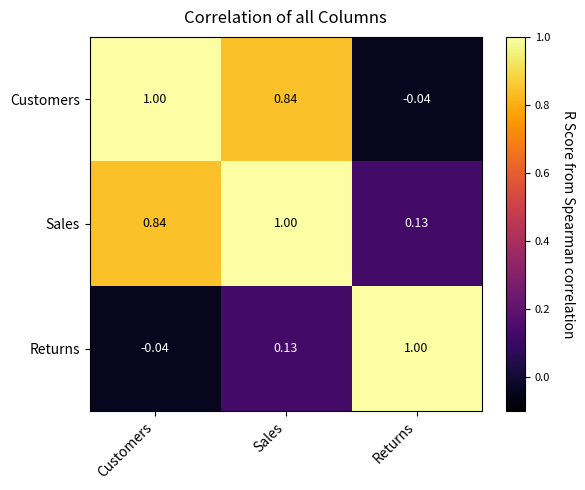

At which label is Customers closest to 0?

Returns